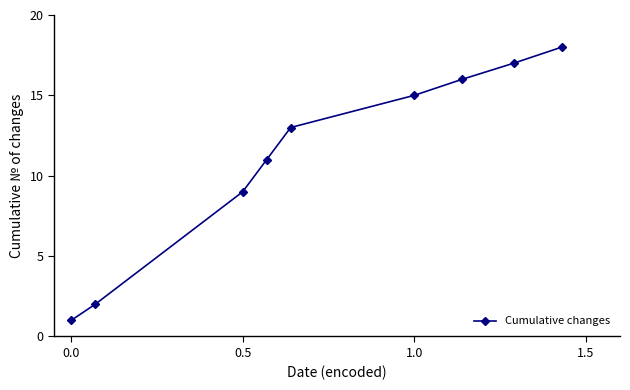

What is the difference between the maximum and minimum values?

17